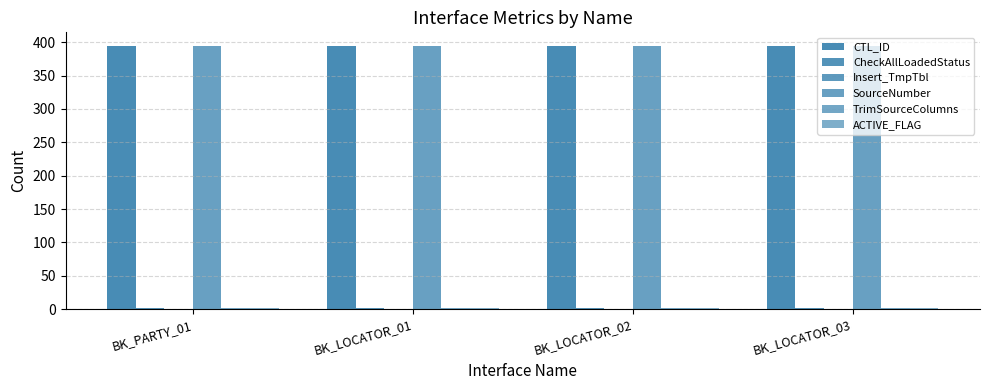

How many distinct data groups are displayed?

5